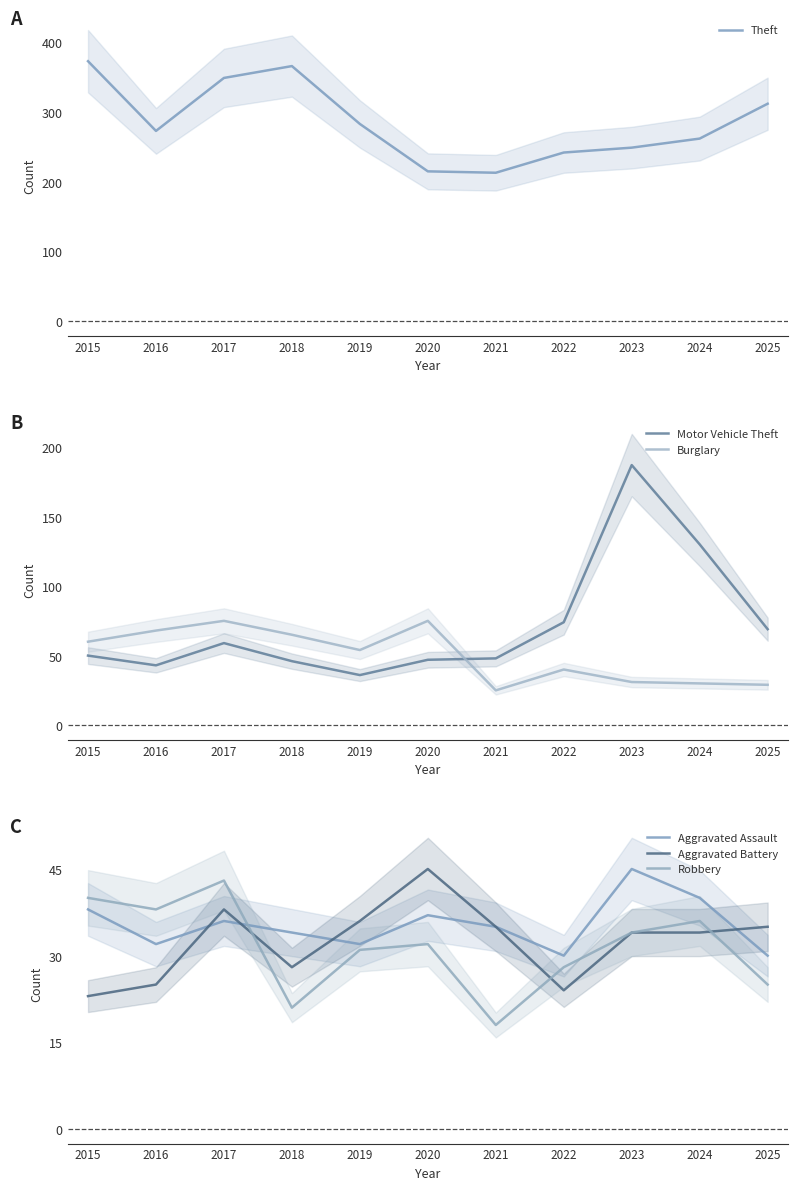

At which label does Robbery first exceed 32?

2015